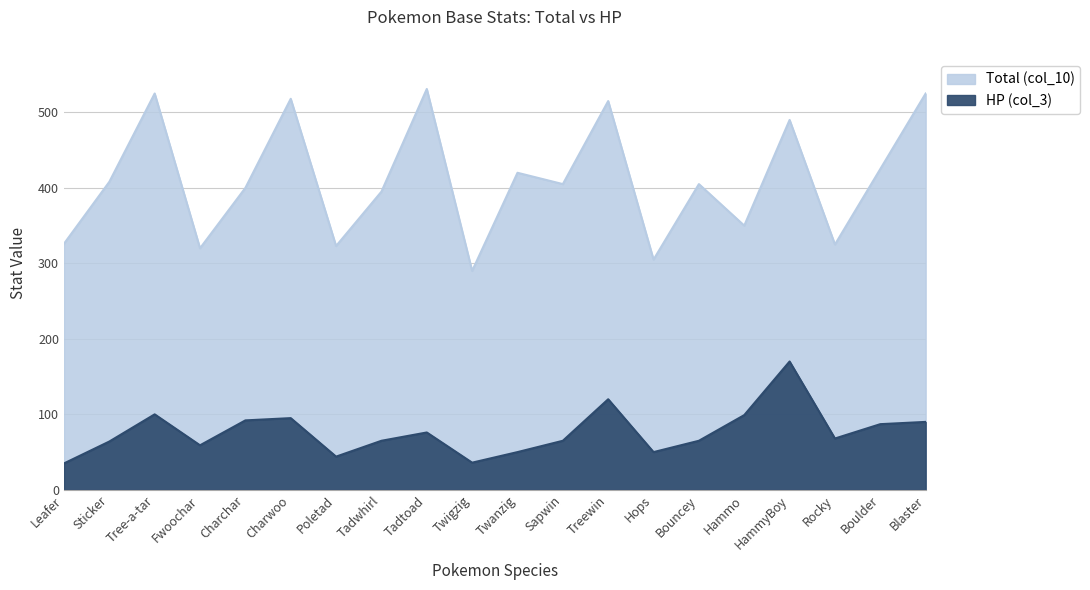

Rank the series by their maximum value, from lowest to highest.

HP (col_3), Total (col_10)